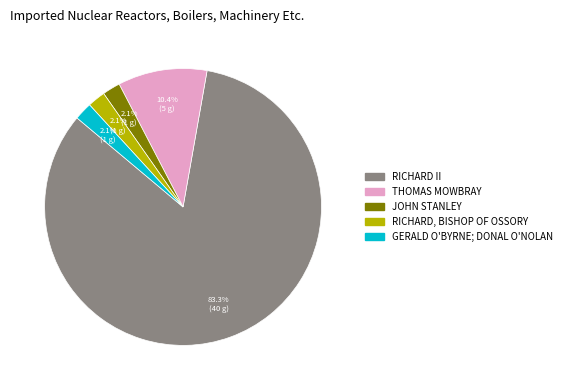

Is there any slice that represents more than half of the pie?

Yes